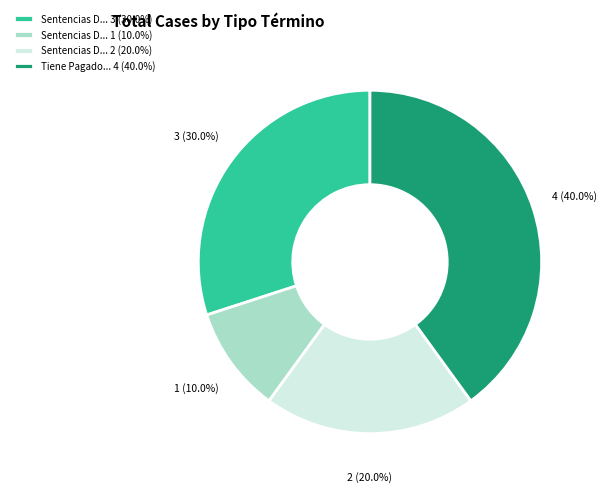

Between Sentencias D... 1 (10.0%) and Tiene Pagado... 4 (40.0%), which is larger?

Tiene Pagado... 4 (40.0%)